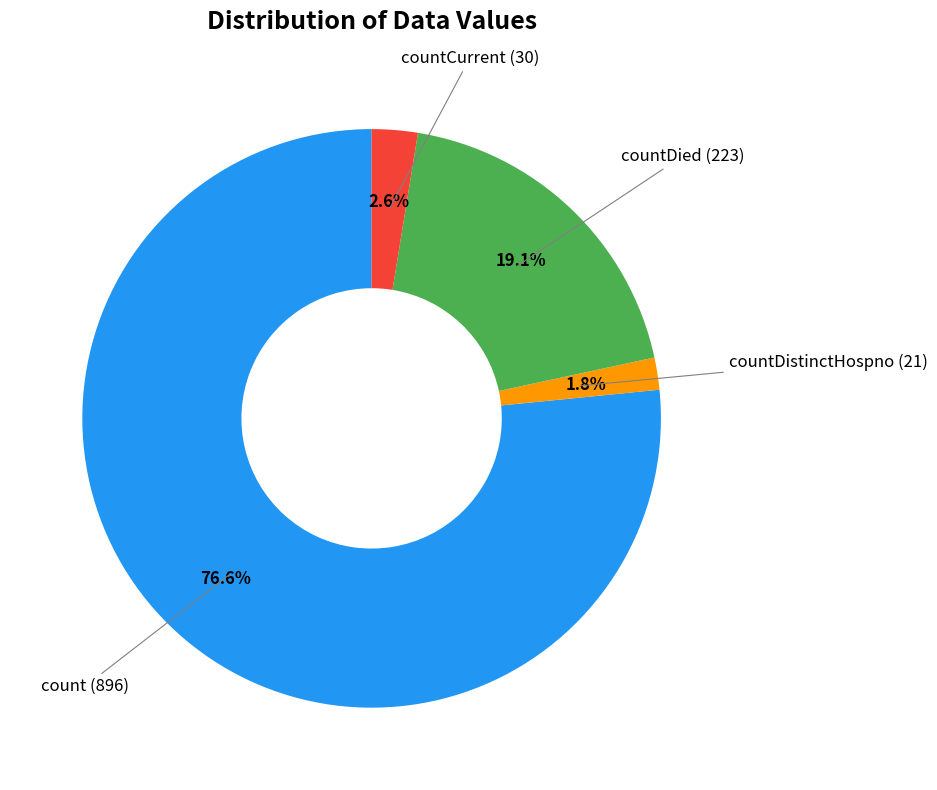

Which category has the smallest portion of the pie?

countDistinctHospno (21)